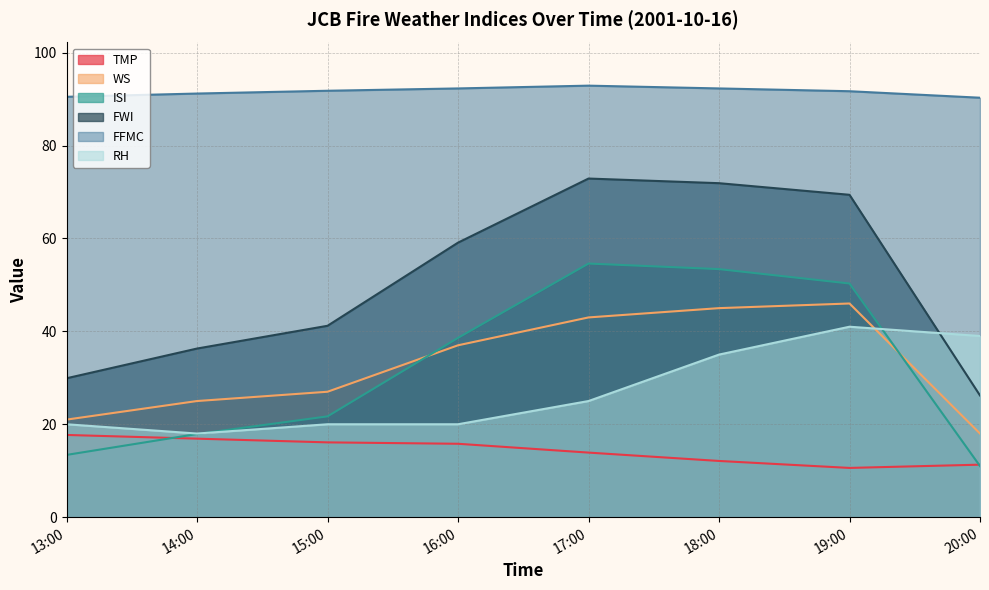

What position from the right is 18:00?

3